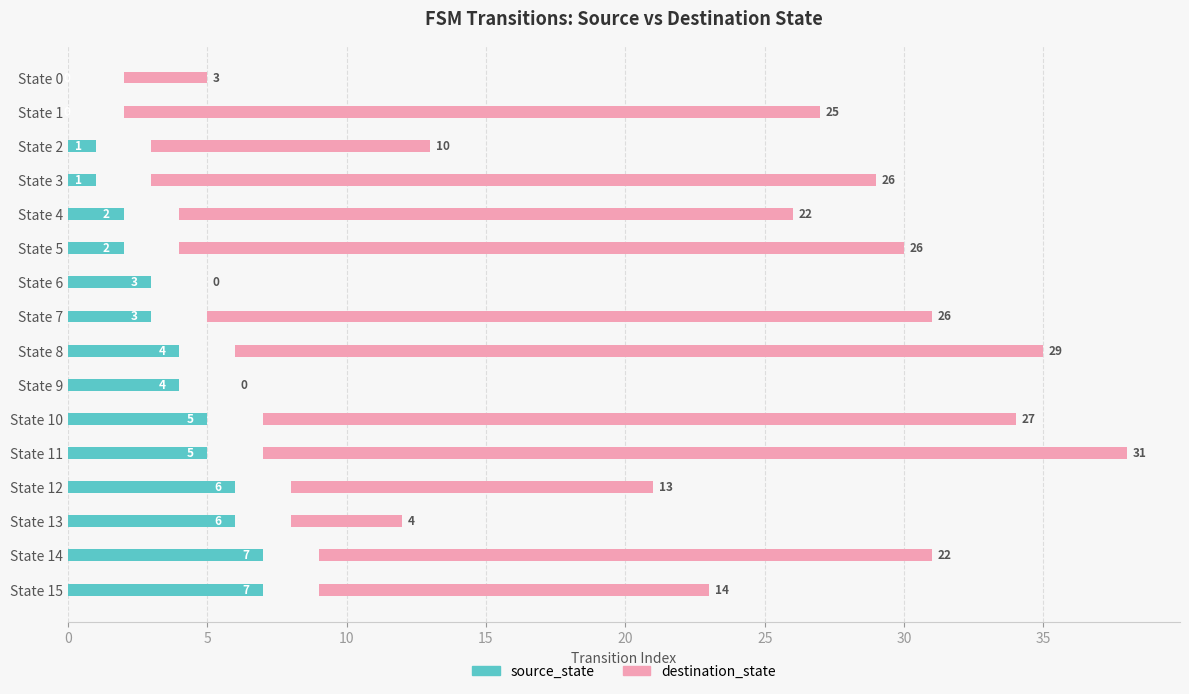

List the series in order of their overall mean, highest first.

destination_state, source_state